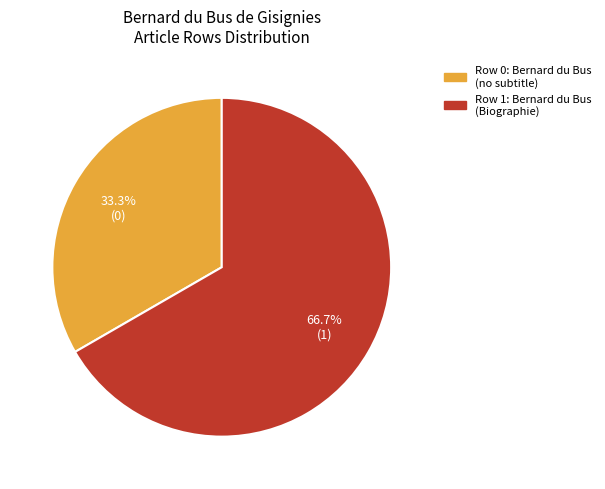

To the nearest percent, what is the average slice percentage?

50%